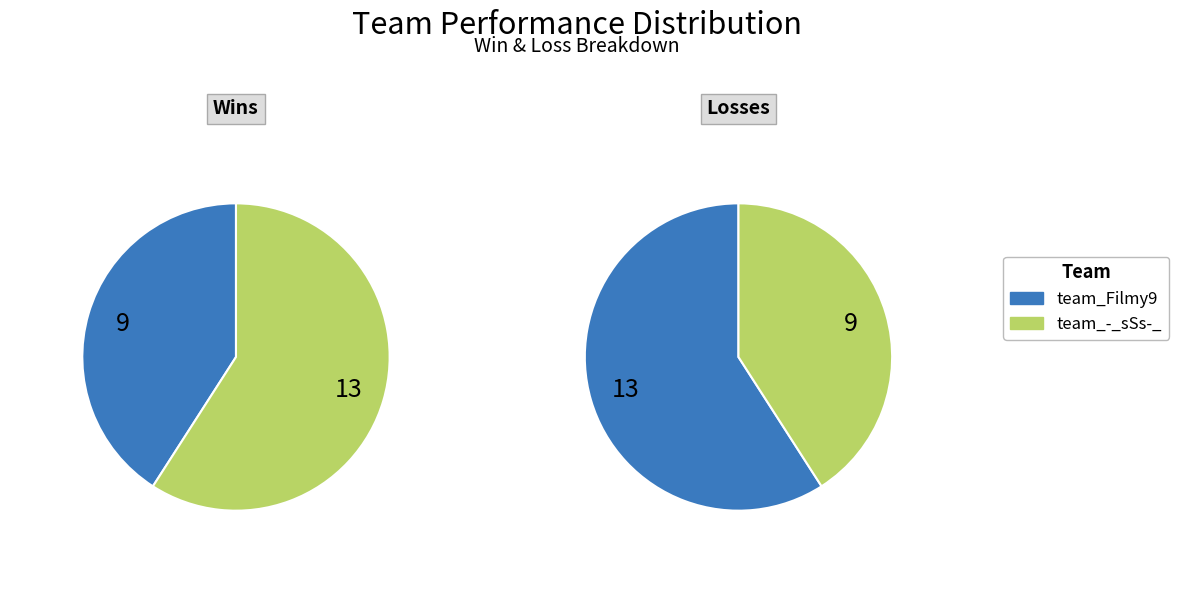

To the nearest percent, what is the combined percentage of team_Filmy9 and team_-_sSs-_?

100%